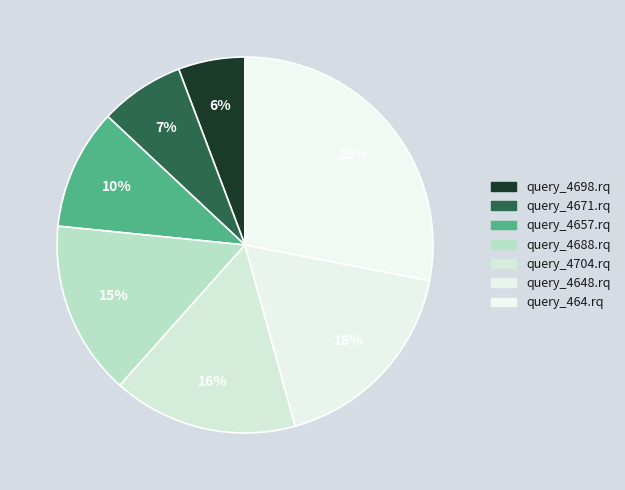

Which slice is the smallest?

query_4698.rq